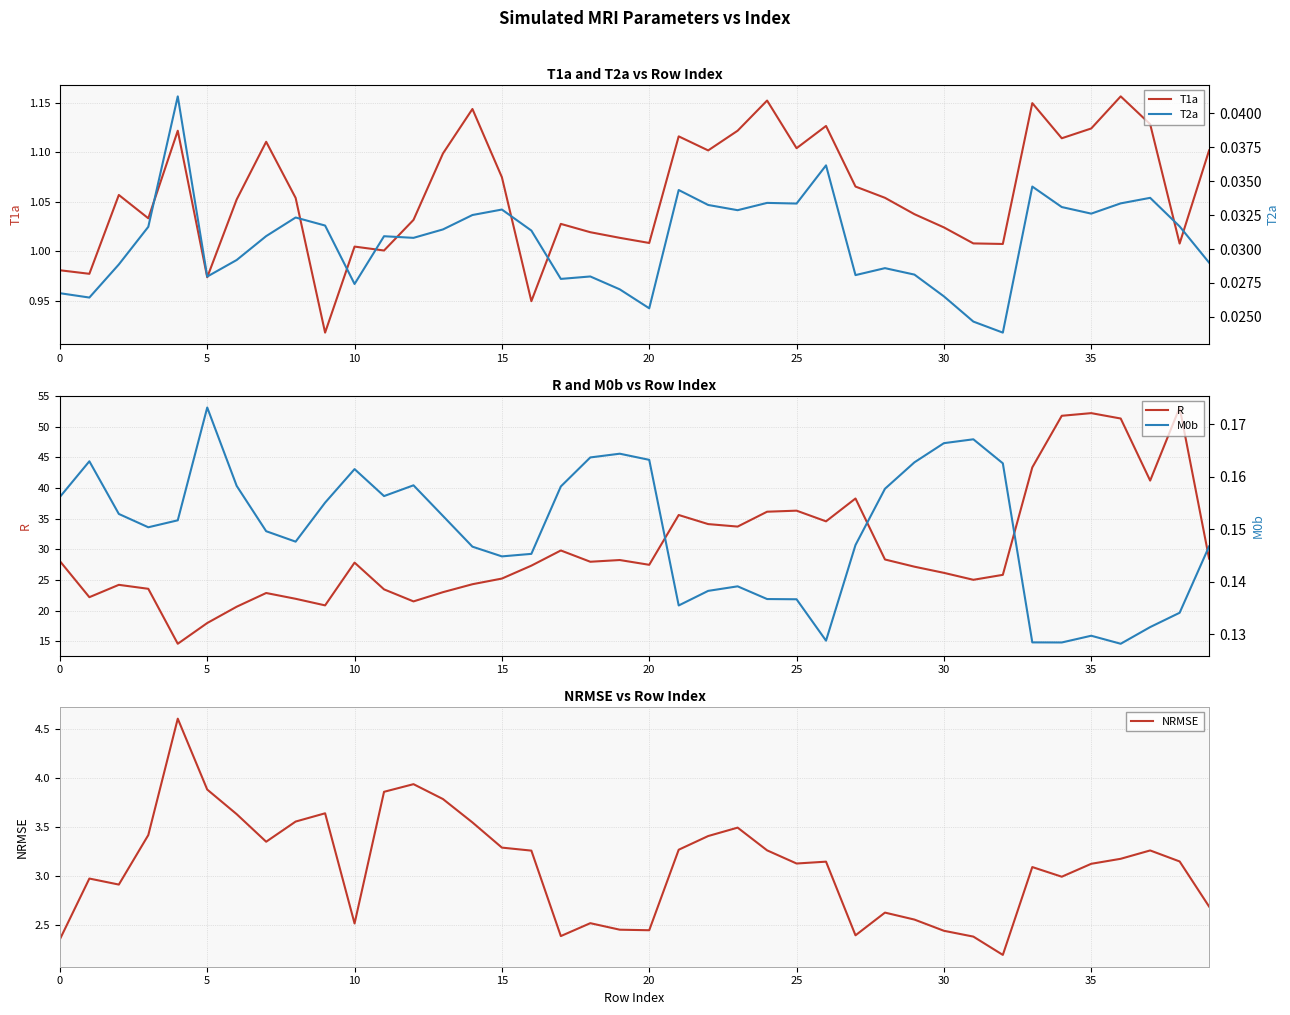

True or false: NRMSE and T1a intersect in this chart.

False